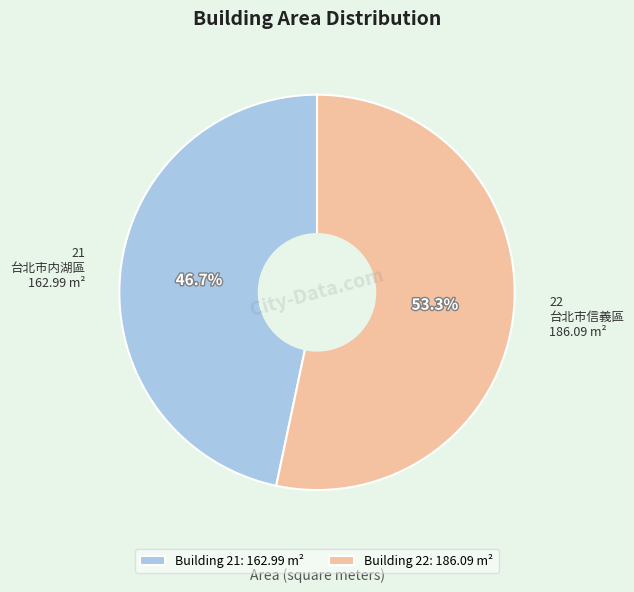

Between 21 and 22, which is larger?

22